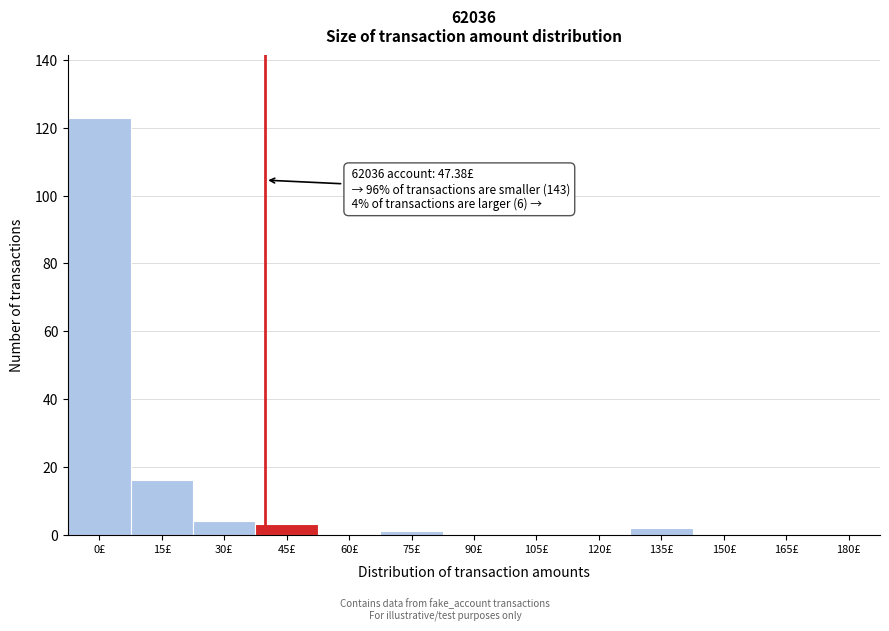

Reading left to right, extract all data points from this chart.

0£=123	15£=16	30£=4	45£=3	60£=0	75£=1	90£=0	105£=0	120£=0	135£=2	150£=0	165£=0	180£=0